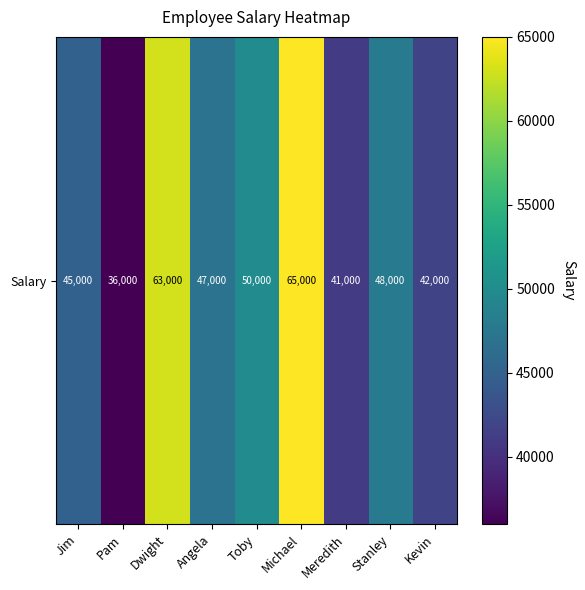

At which category does the chart reach its peak across all series?

Michael